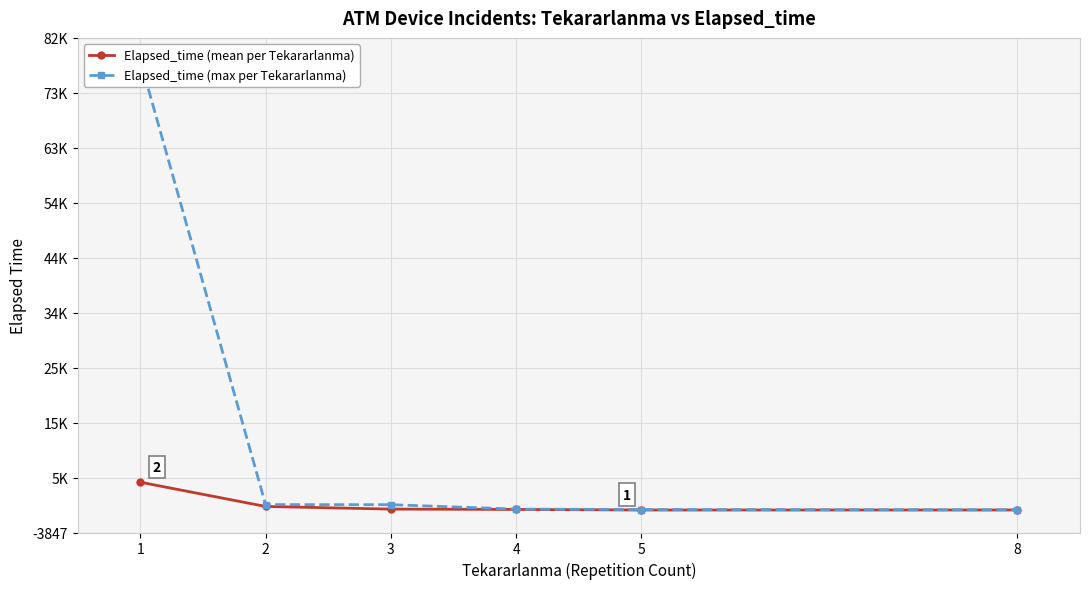

Is it true that Elapsed_time (mean per Tekararlanma) equals 721.4 at 2?

True